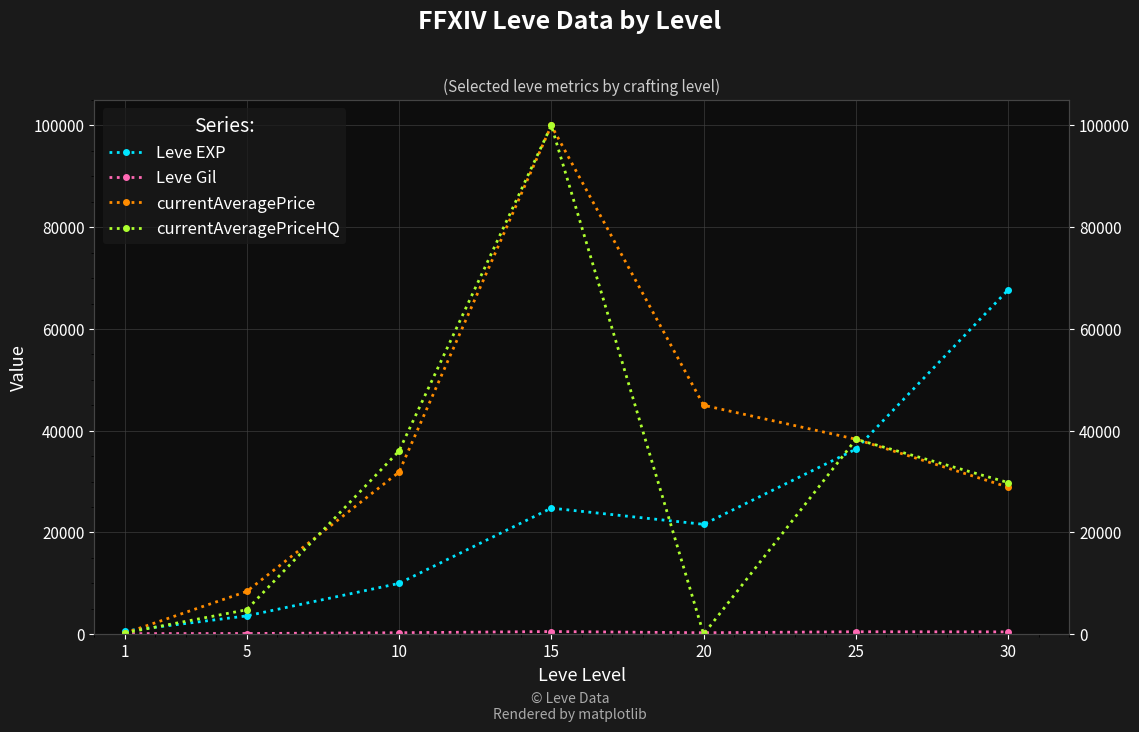

What is the difference between the highest and lowest values at 30?

67267.0